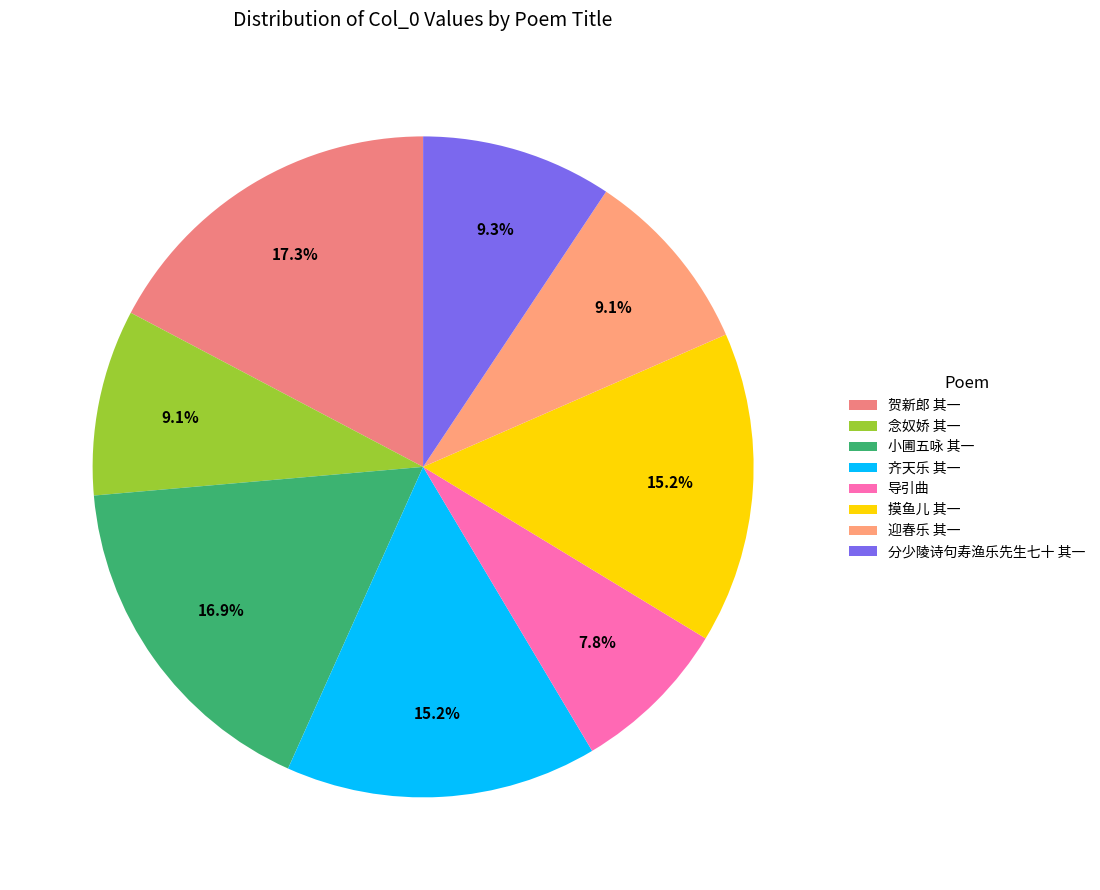

Is it true that 迎春乐 其一 is 1% of the pie?

False